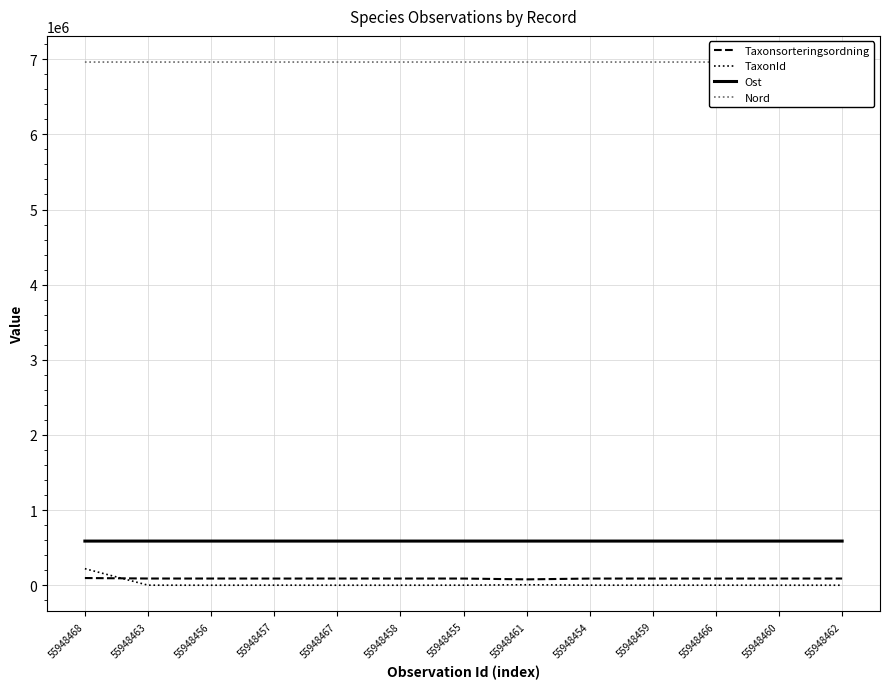

What is the label of the 9th point from the left?

55948454